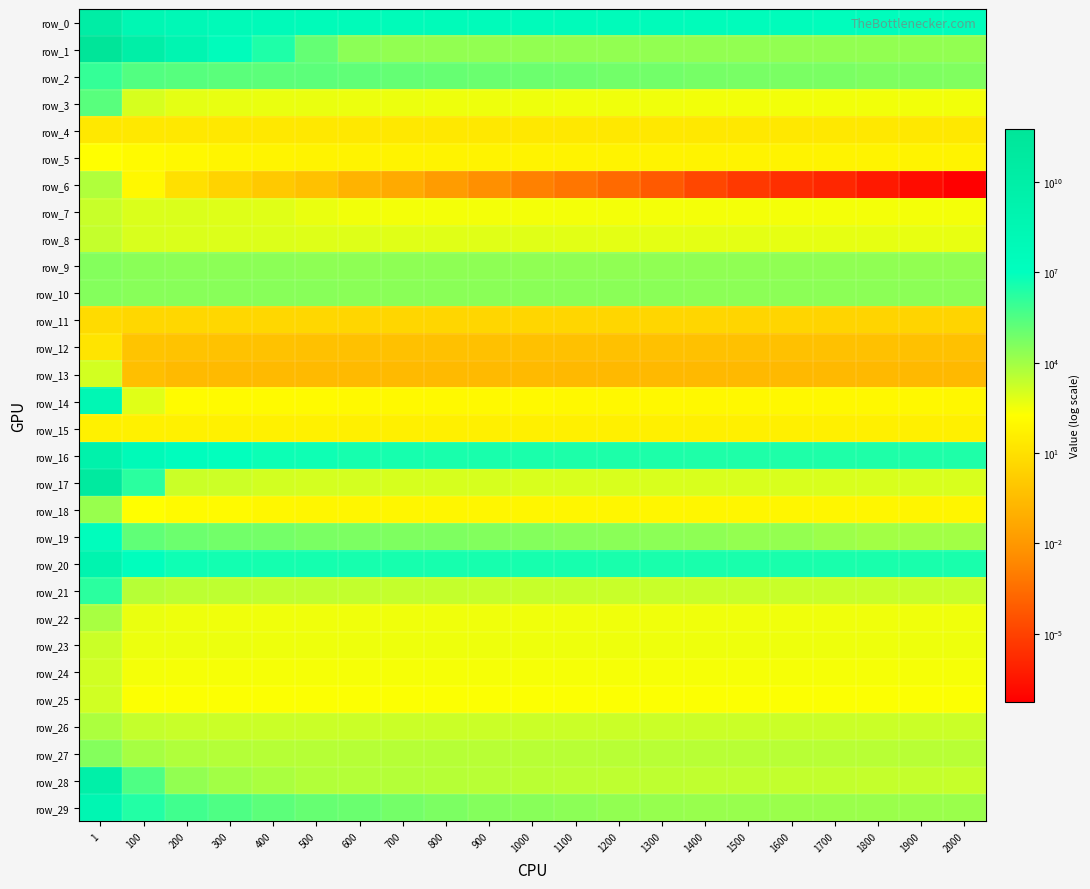

How many categories are shown in the chart?

21